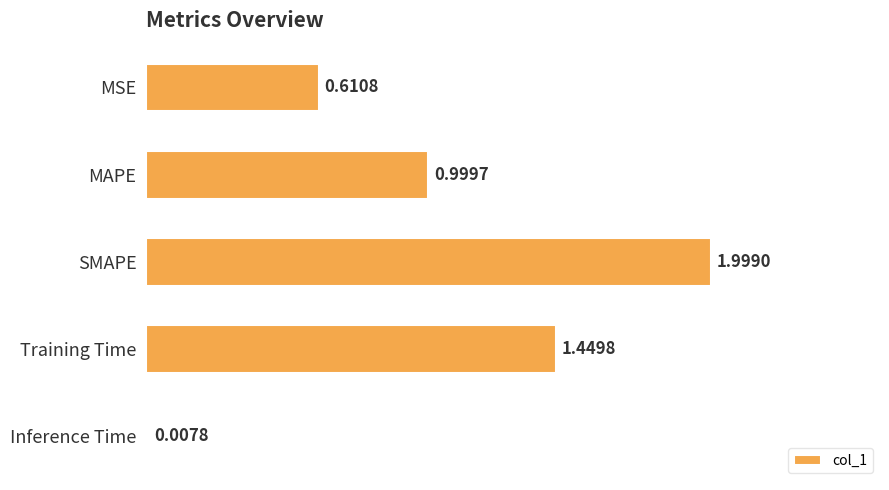

What is the sum of the values at MSE and SMAPE?

2.6